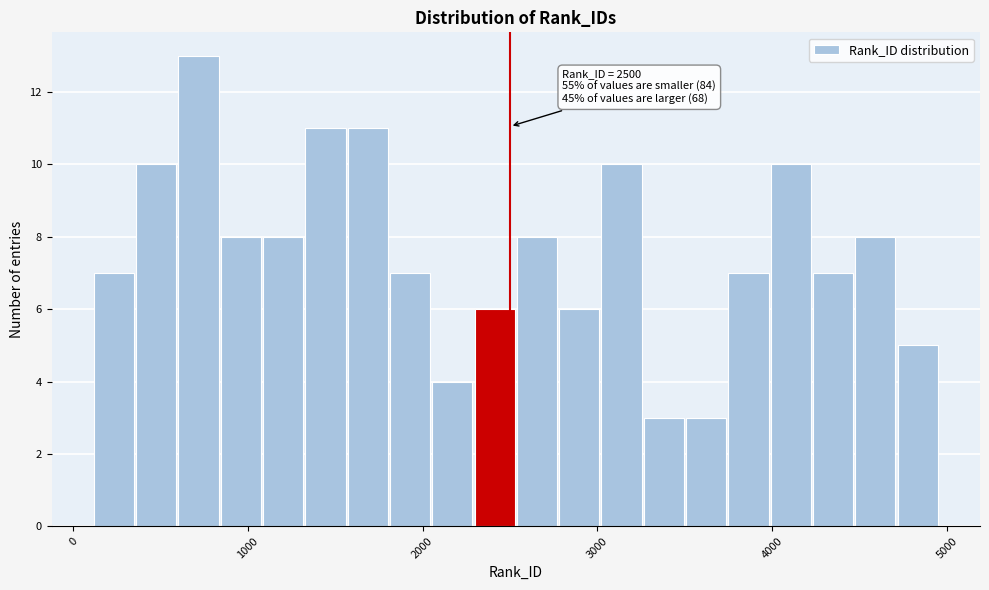

Read against the x-axis, roughly where is the centre of the tallest bar?

700